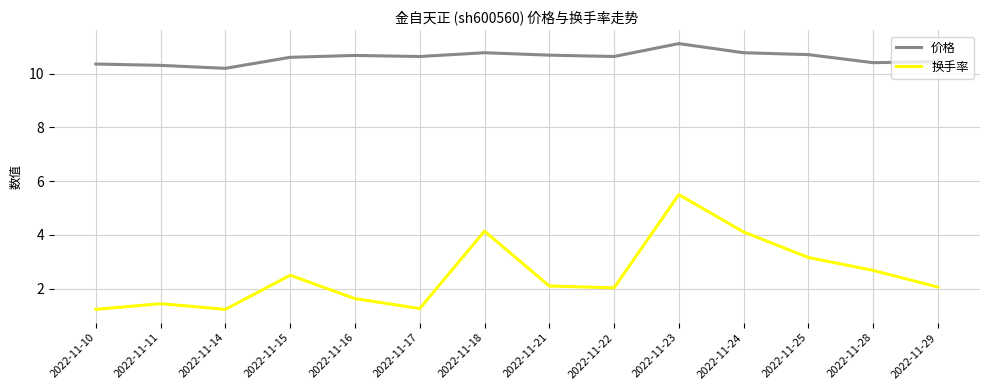

At which category does 换手率 reach its first local peak?

2022-11-11